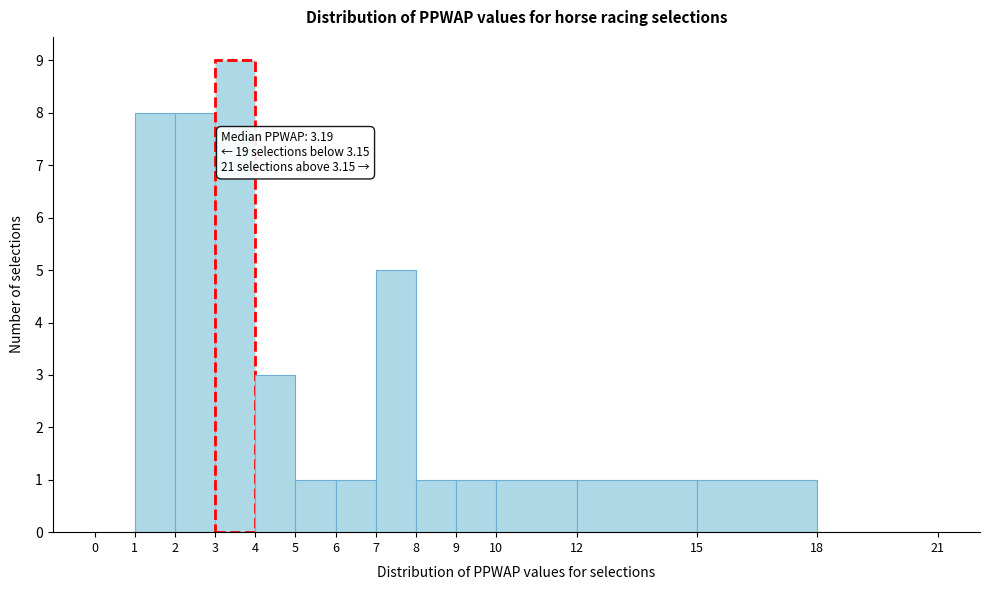

Over which range of the x-axis is the bar tallest?

3 to 4